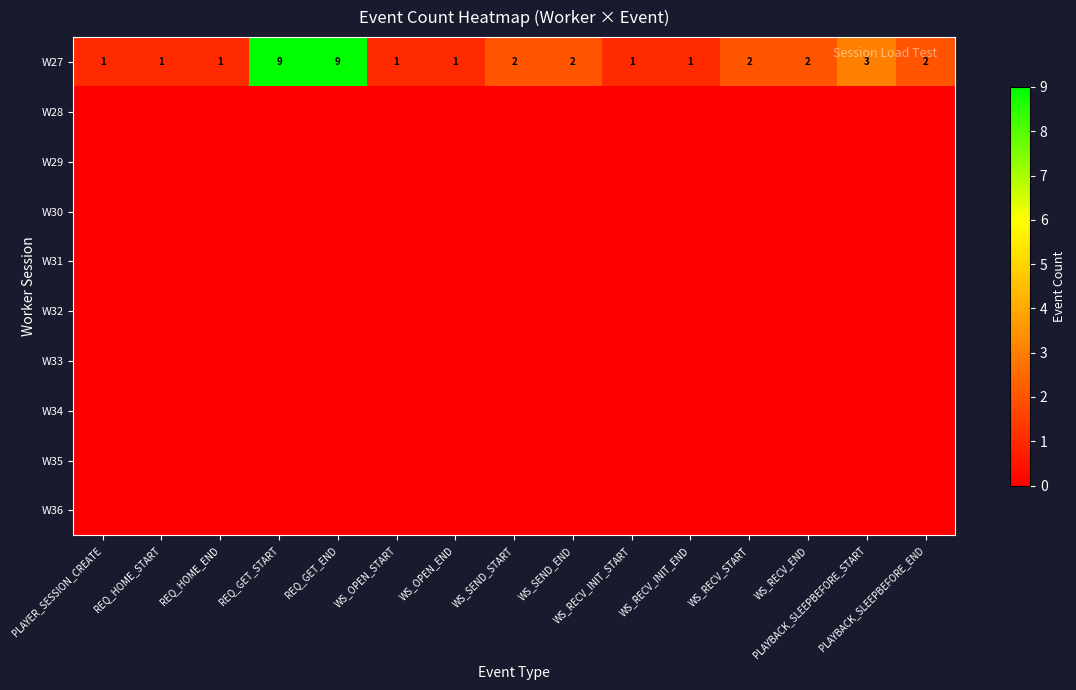

How many W27 values are between 1 and 2?

12